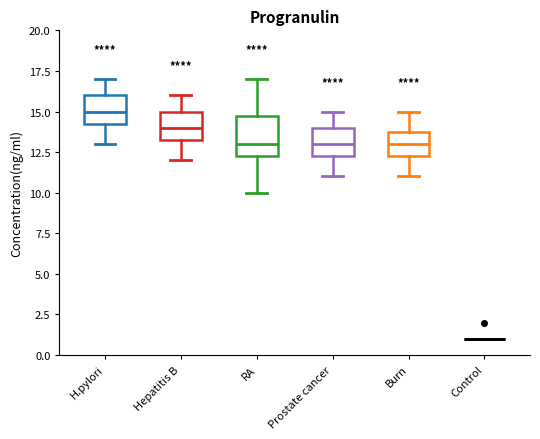

Comparing the boxes themselves (not the whiskers), which one is the tallest?

RA